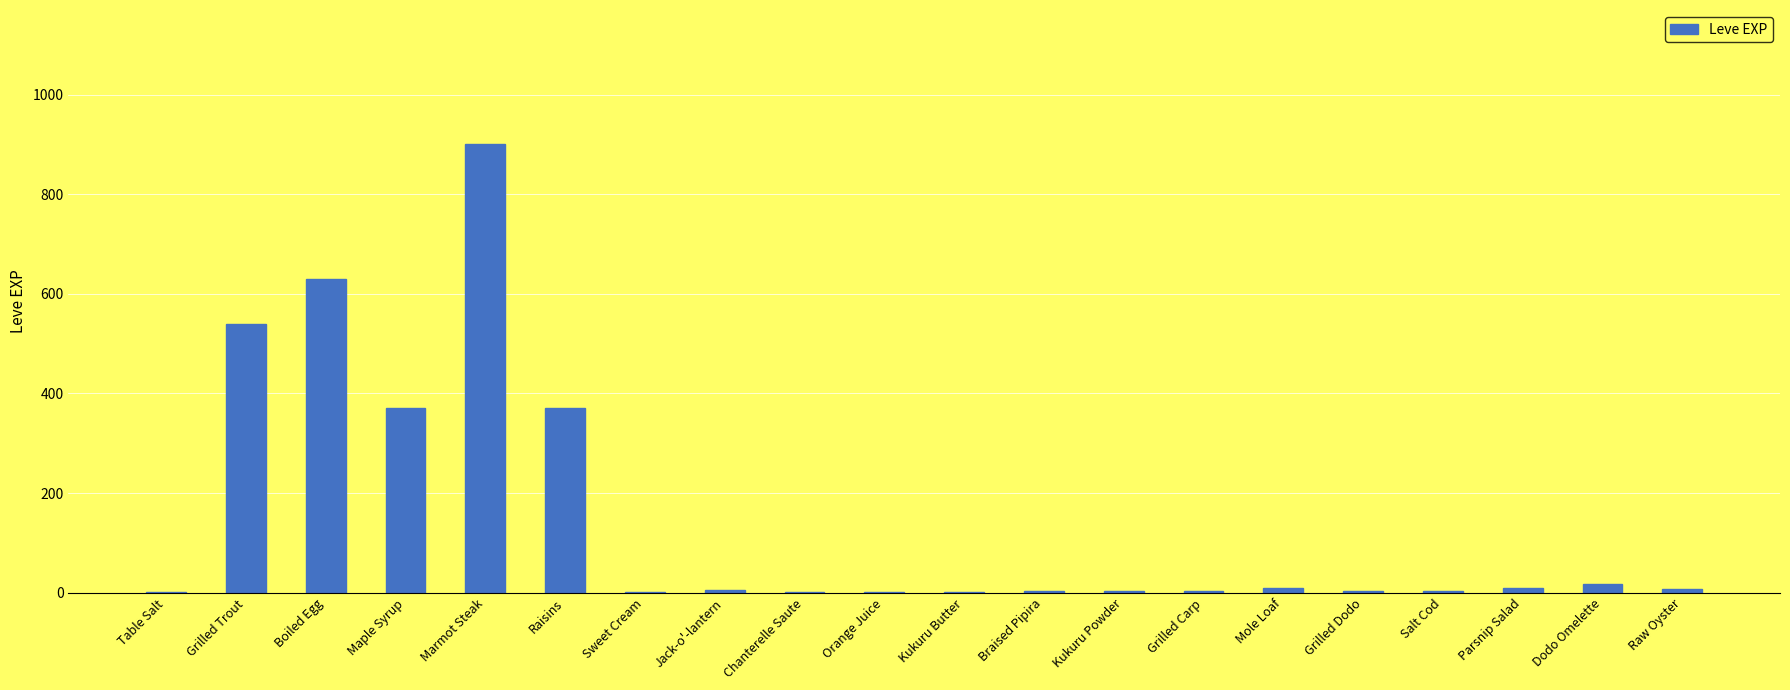

What is the sum of all values?

2881